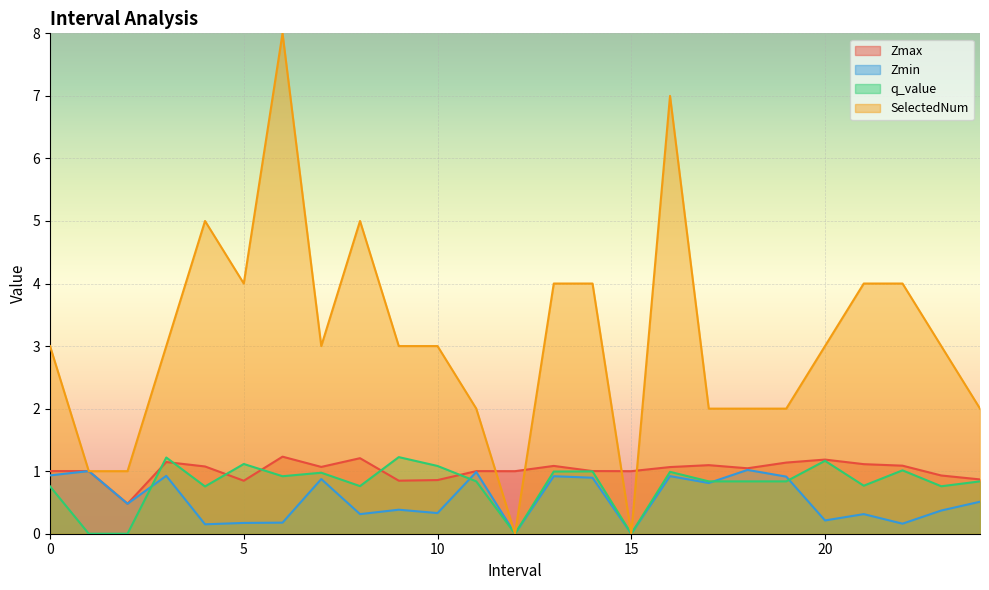

Reading right to left, list all the values displayed in this chart.

Zmax: 0.9	0.9	1.1	1.1	1.2	1.1	1.0	1.1	1.1	1.0	1.0	1.1	1.0	1.0	0.9	0.8	1.2	1.1	1.2	0.8	1.1	1.1	0.5	1.0	1.0
Zmin: 0.5	0.4	0.2	0.3	0.2	0.9	1.0	0.8	0.9	0.0	0.9	0.9	0.0	1.0	0.3	0.4	0.3	0.9	0.2	0.2	0.2	0.9	0.5	1.0	0.9
q_value: 0.8	0.8	1.0	0.8	1.2	0.8	0.8	0.8	1.0	0.0	1.0	1.0	0.0	0.8	1.1	1.2	0.8	1.0	0.9	1.1	0.8	1.2	-0.0	-0.0	0.8
SelectedNum: 2.0	3.0	4.0	4.0	3.0	2.0	2.0	2.0	7.0	0.0	4.0	4.0	0.0	2.0	3.0	3.0	5.0	3.0	8.0	4.0	5.0	3.0	1.0	1.0	3.0